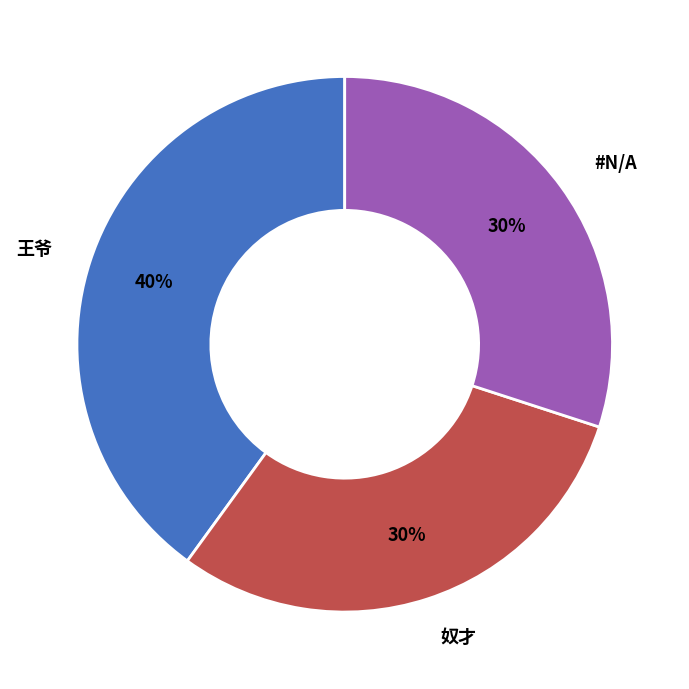

Which slice is the largest?

王爷